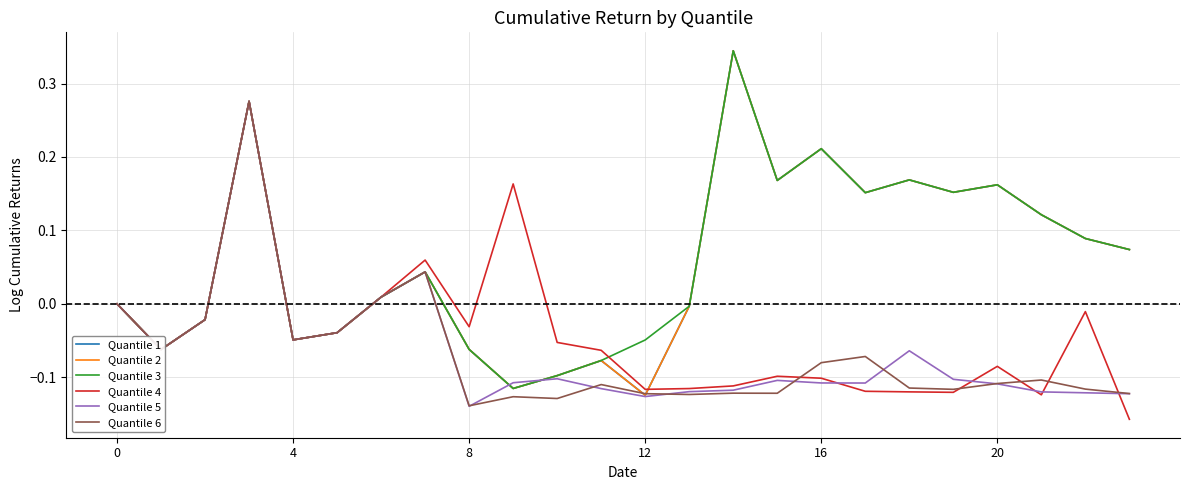

Does the chart display data point markers on the line(s)?

No